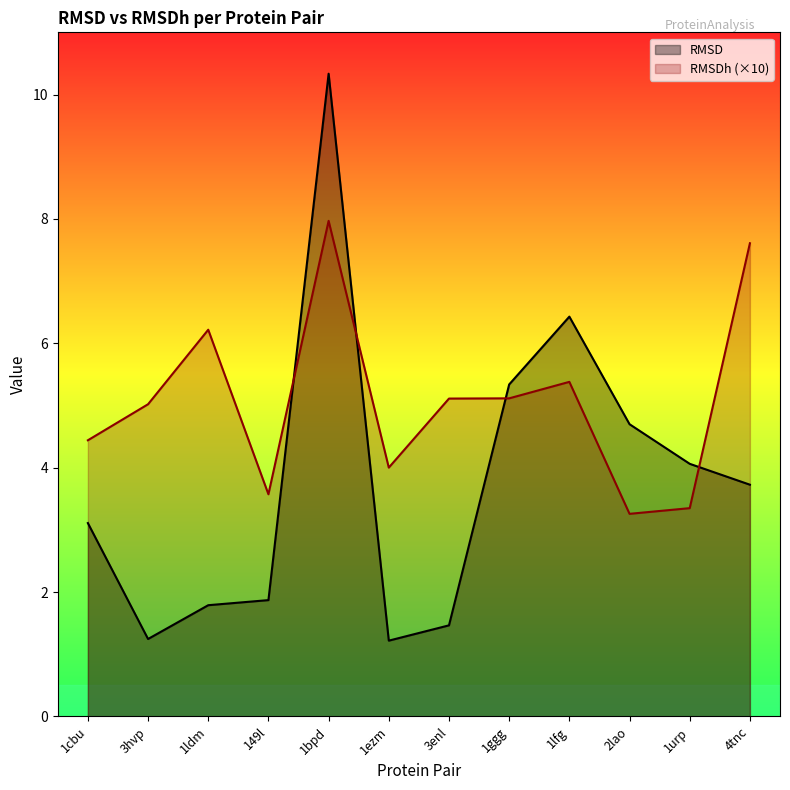

True or false: RMSD and RMSDh cross at least once.

True